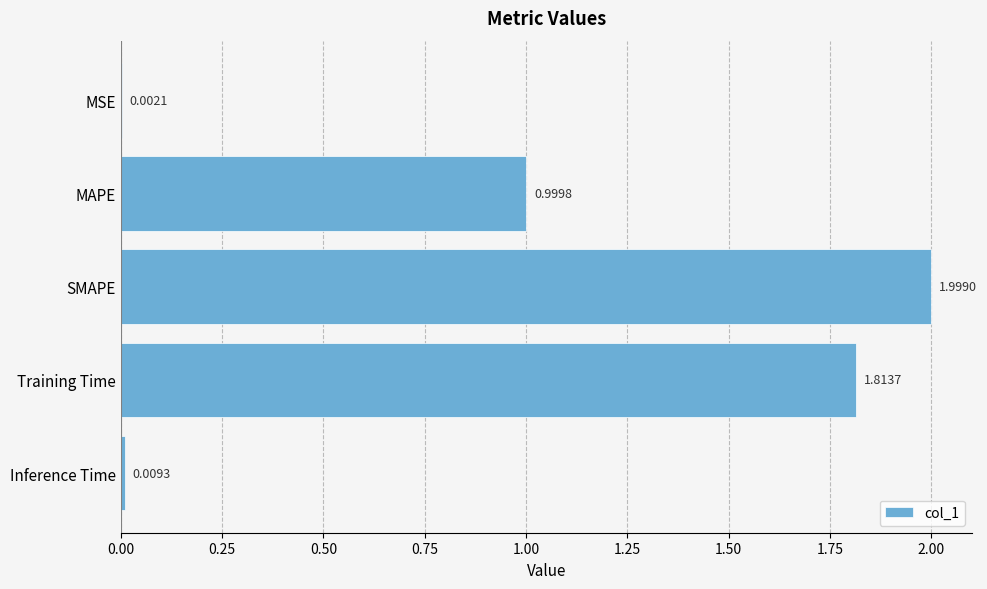

What is the sum of all values?

4.8